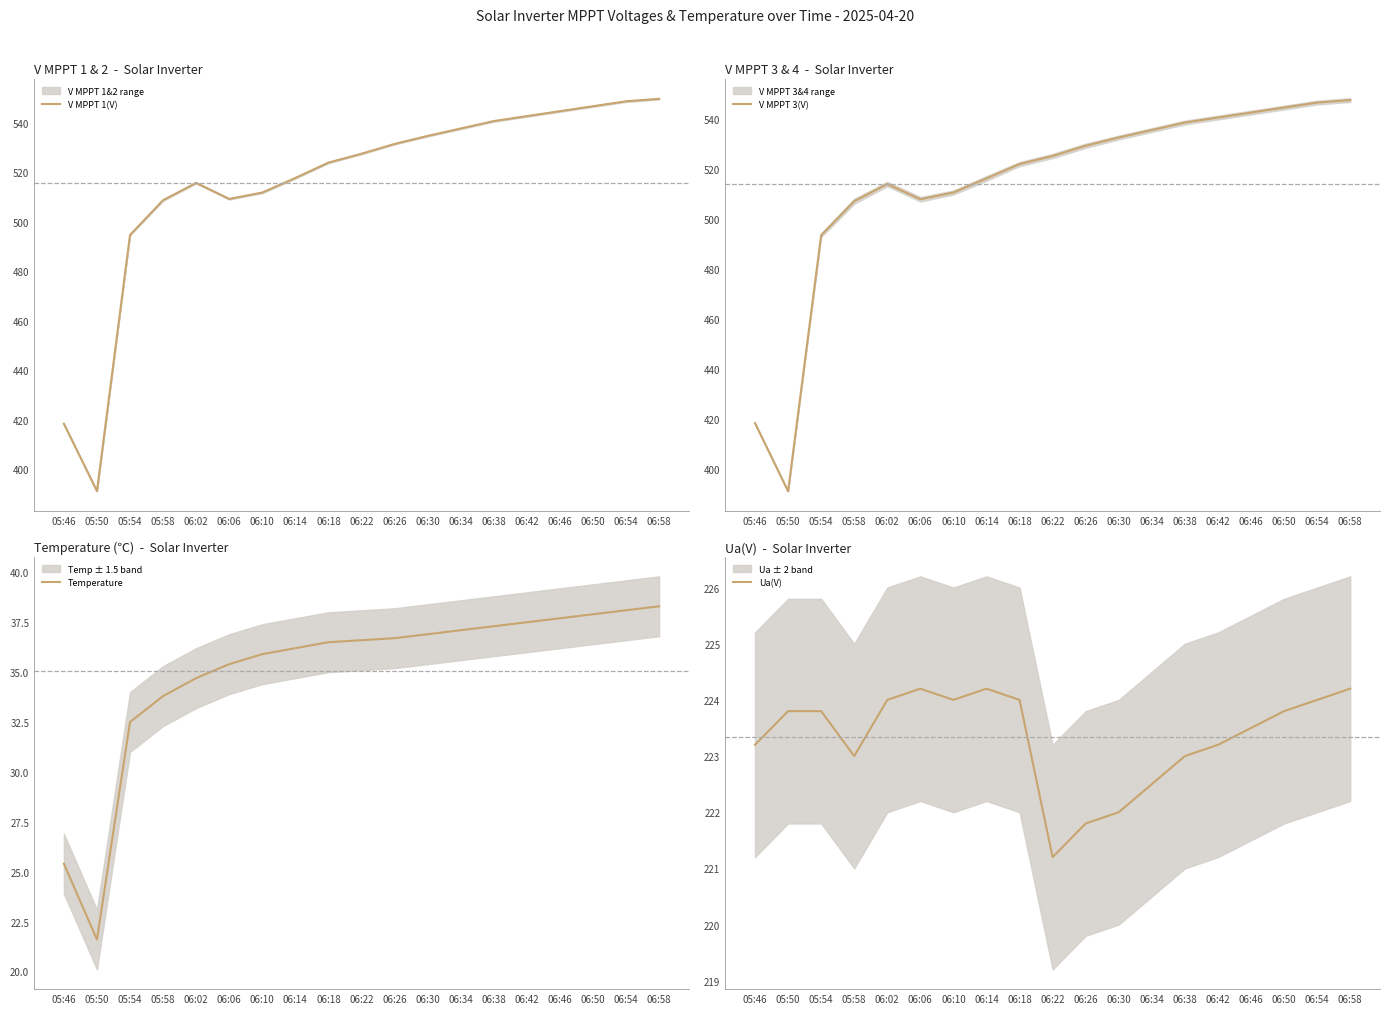

Which series has the largest total across all categories?

V MPPT 1(V)